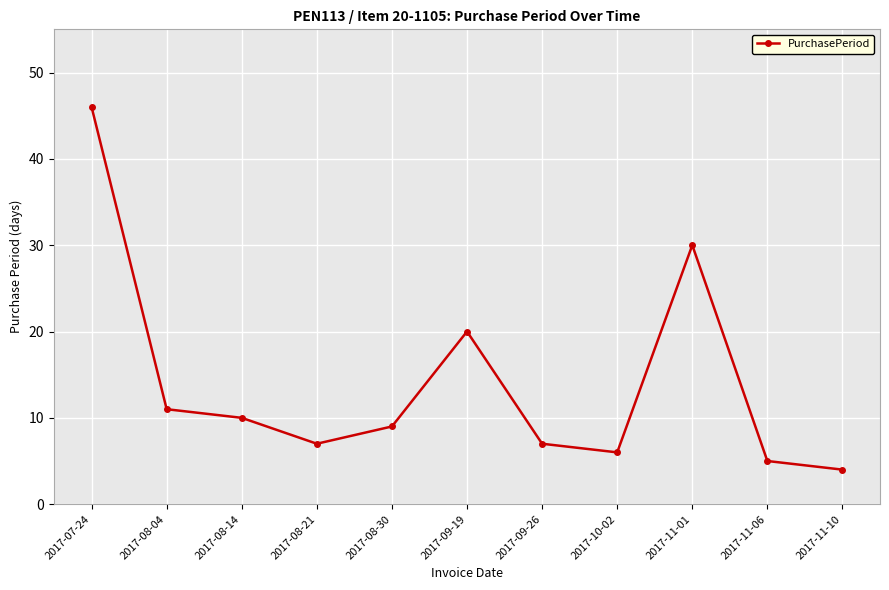

What is the change in value from 2017-08-21 to 2017-11-01?

+23